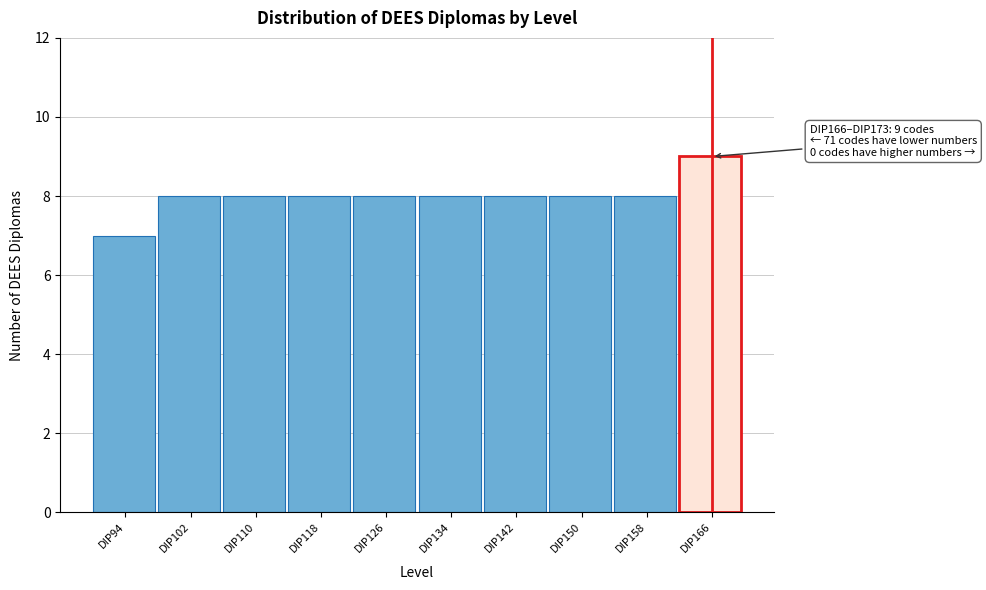

Reading right to left, what are all the values shown in this chart?

DIP166=9	DIP158=8	DIP150=8	DIP142=8	DIP134=8	DIP126=8	DIP118=8	DIP110=8	DIP102=8	DIP94=7